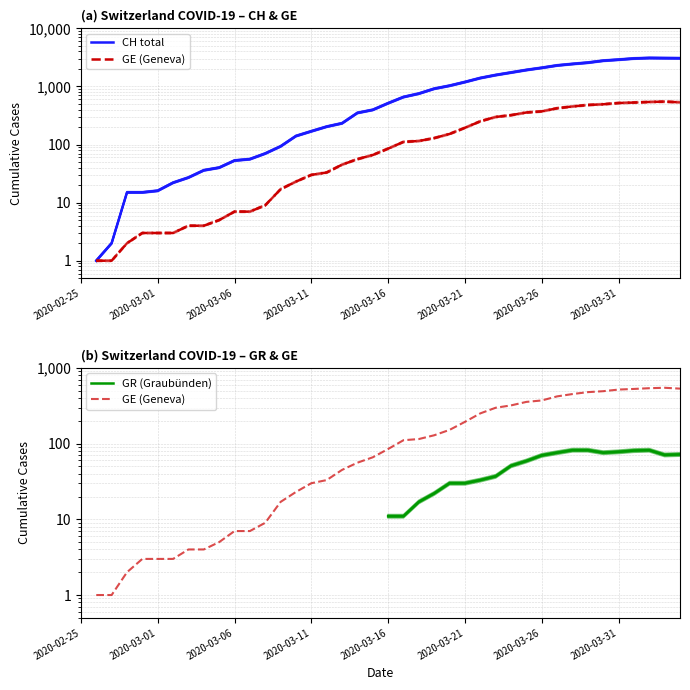

Between 12 and 20, which is larger?

20